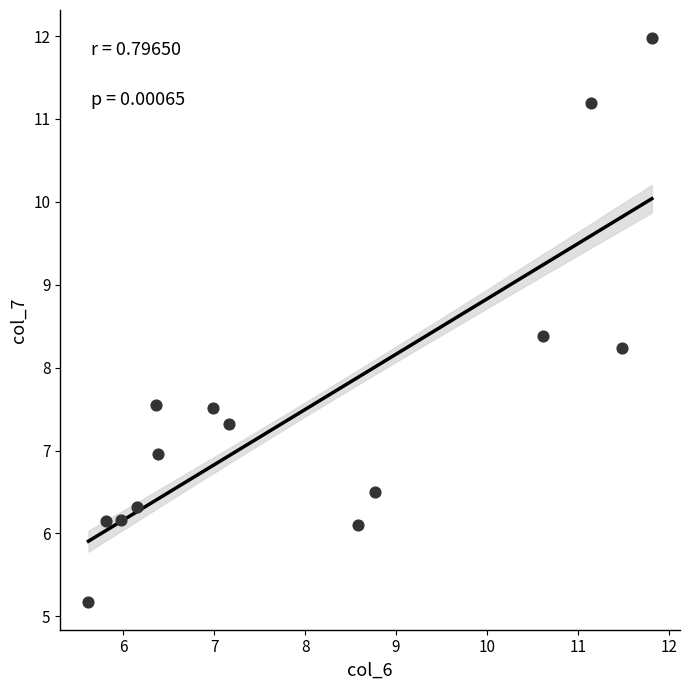

What is the range of Y values (max minus min)?

6.8